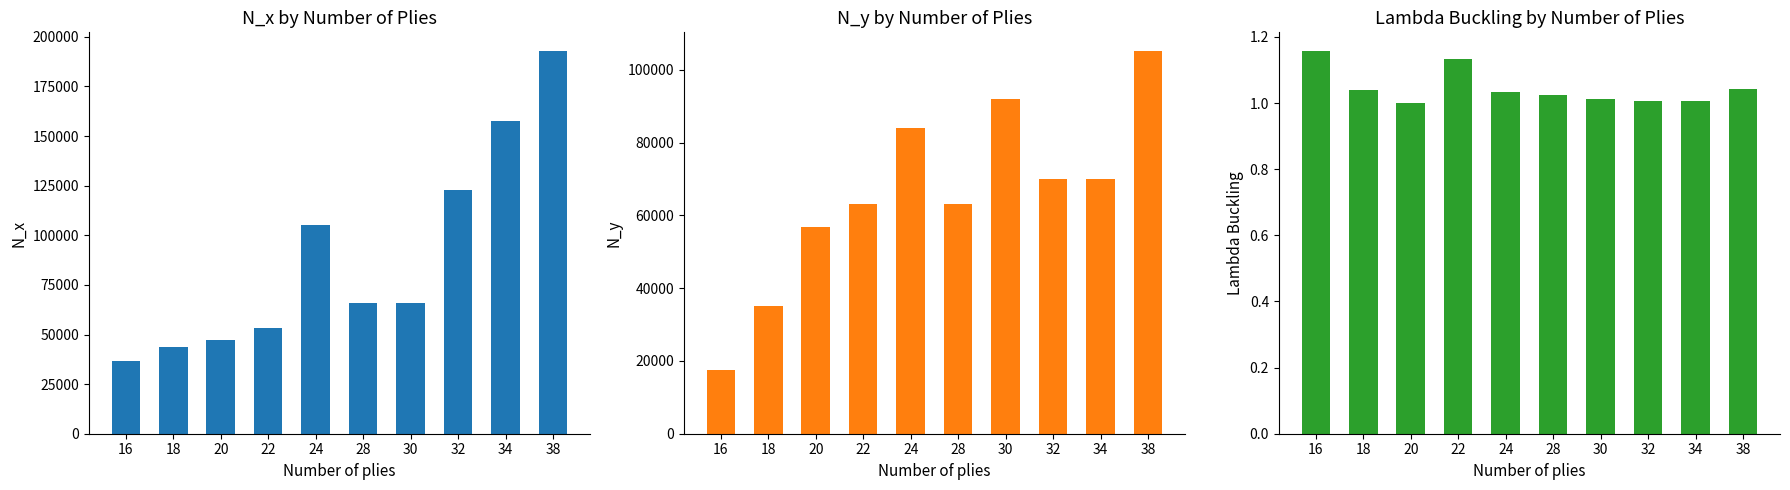

What is the spread (max minus min) of values at 18?

43780.7